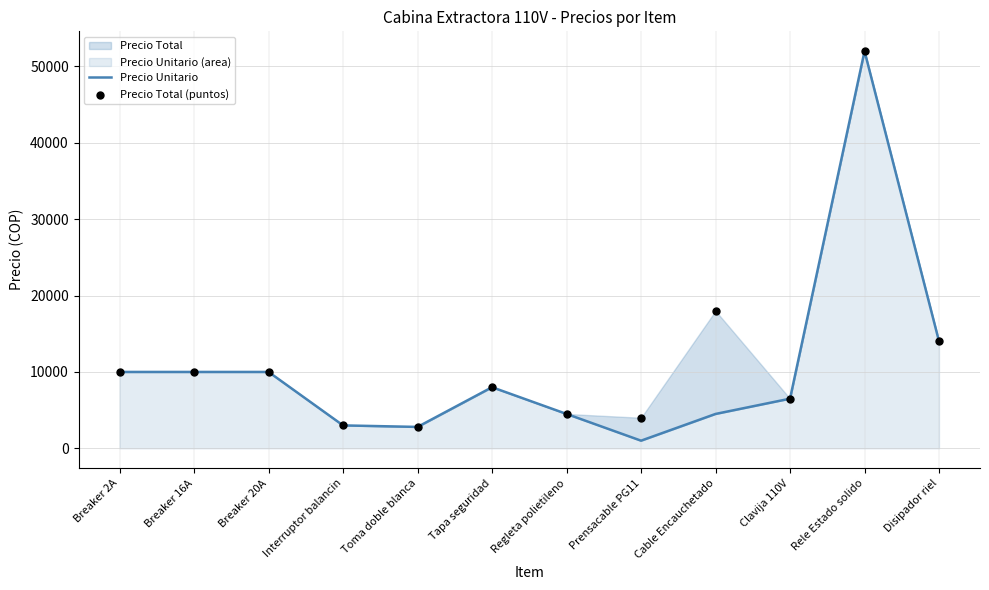

Which series has the widest spread of Y values?

Precio Unitario